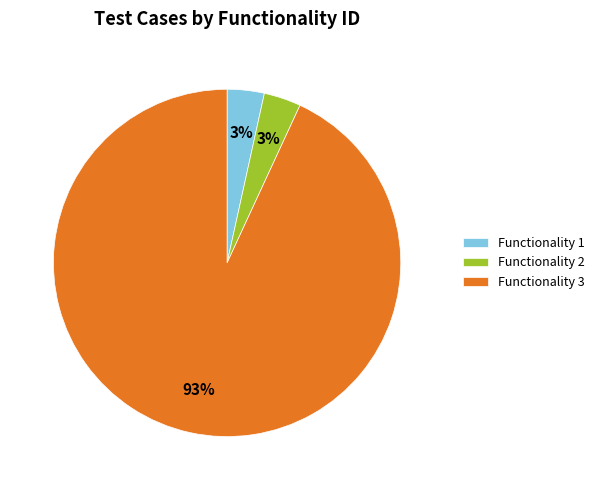

Between Functionality 2 and Functionality 3, which is larger?

Functionality 3